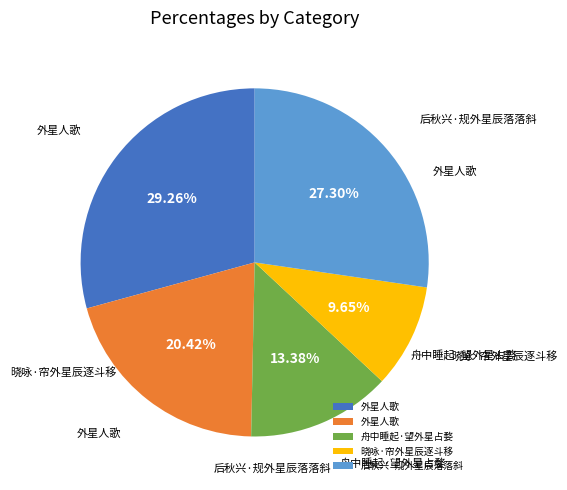

Does any single category account for the majority?

No